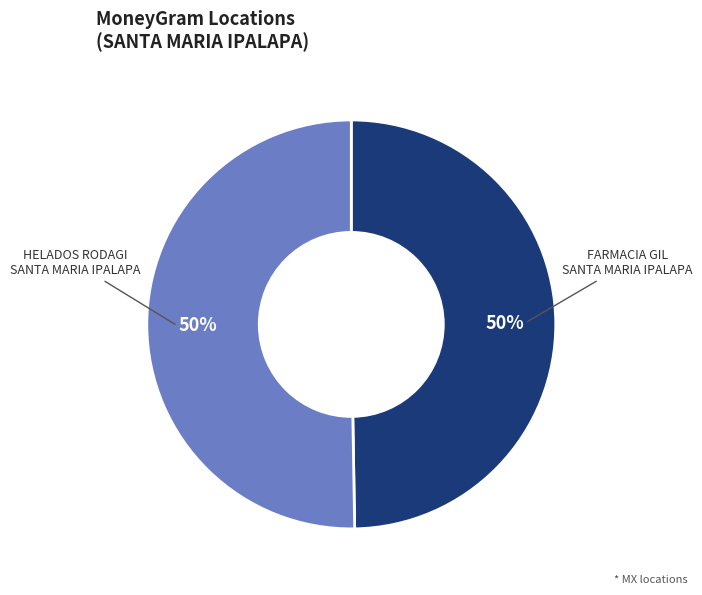

To the nearest percent, what is the combined percentage of HELADOS RODAGI SANTA MARIA IPALAPA and FARMACIA GIL SANTA MARIA IPALAPA?

100%